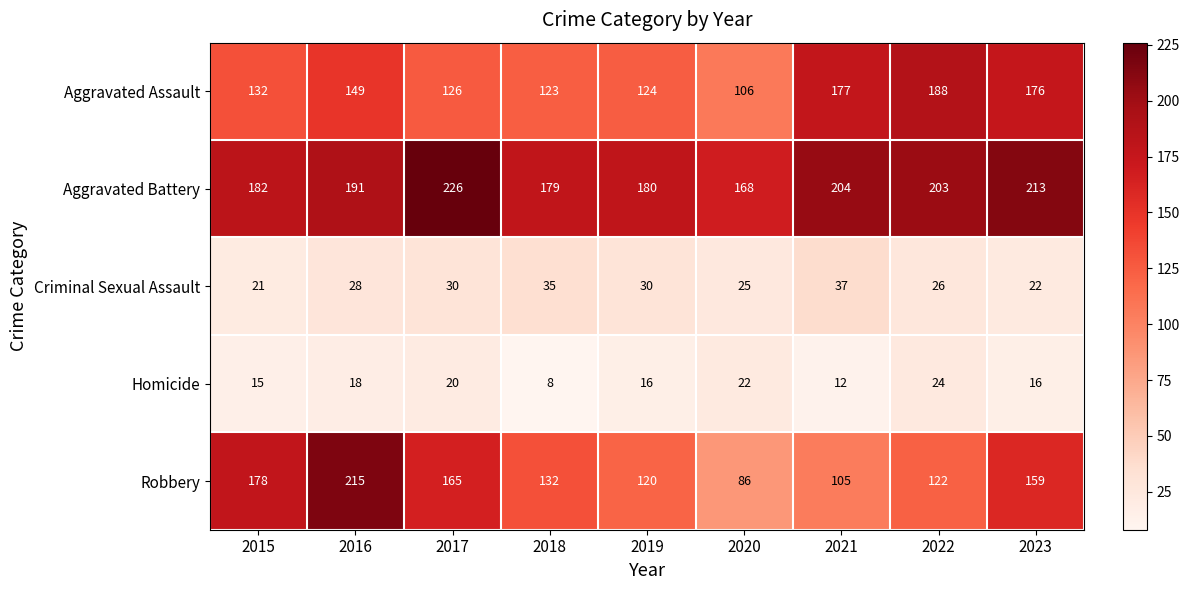

Which series has the largest total across all categories?

Aggravated Battery